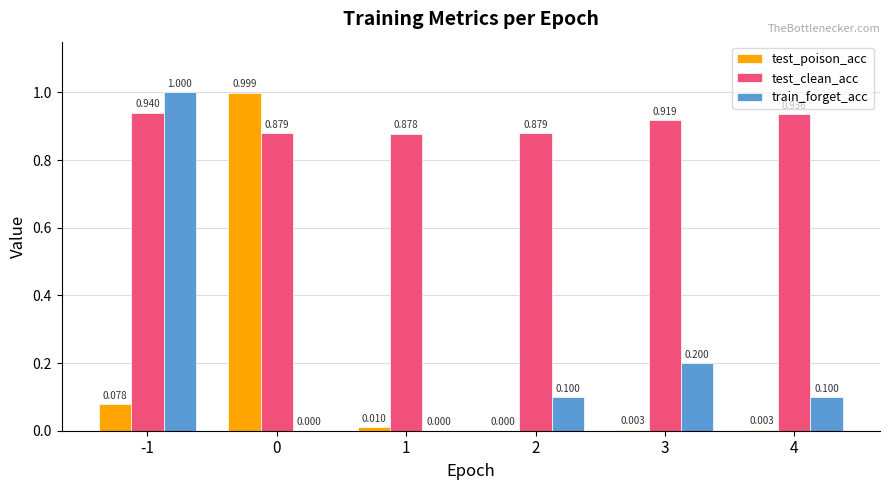

Which series has the largest total across all categories?

test_clean_acc